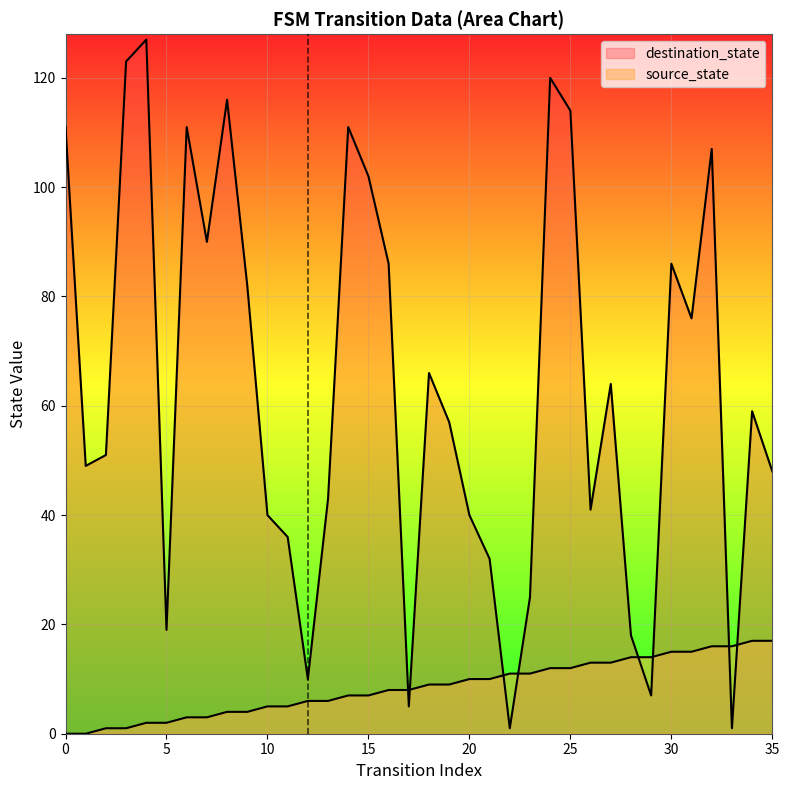

Between which two adjacent categories do destination_state and source_state first intersect?

16 and 17